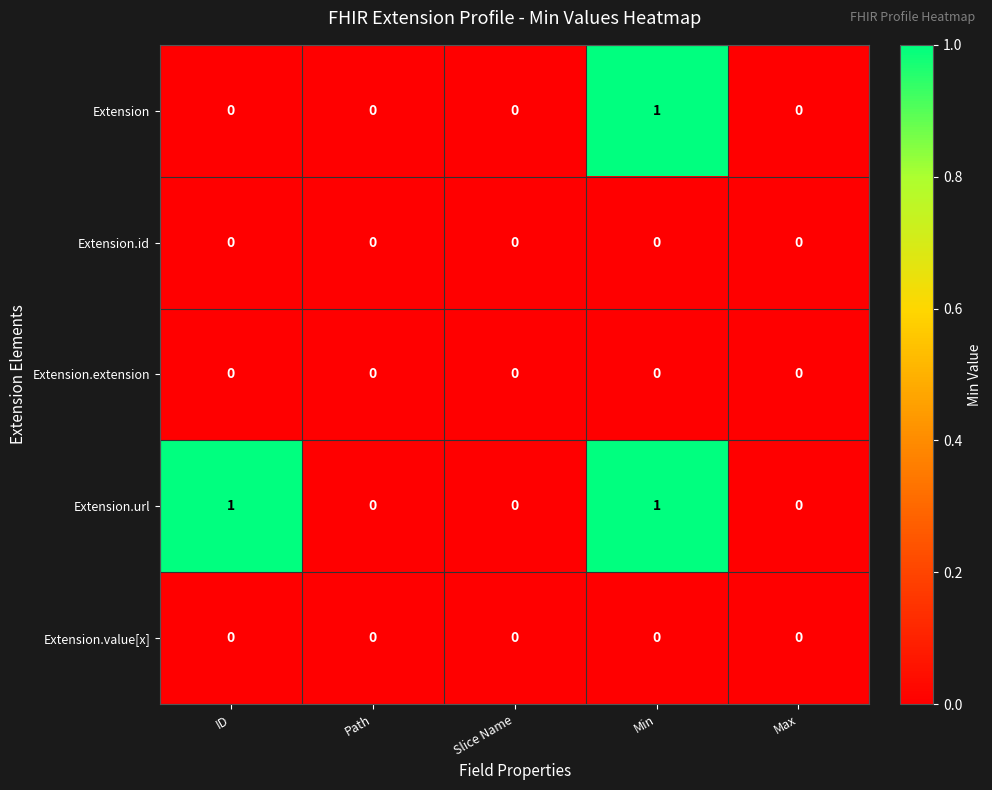

At which category is the sum across all series the highest?

Min